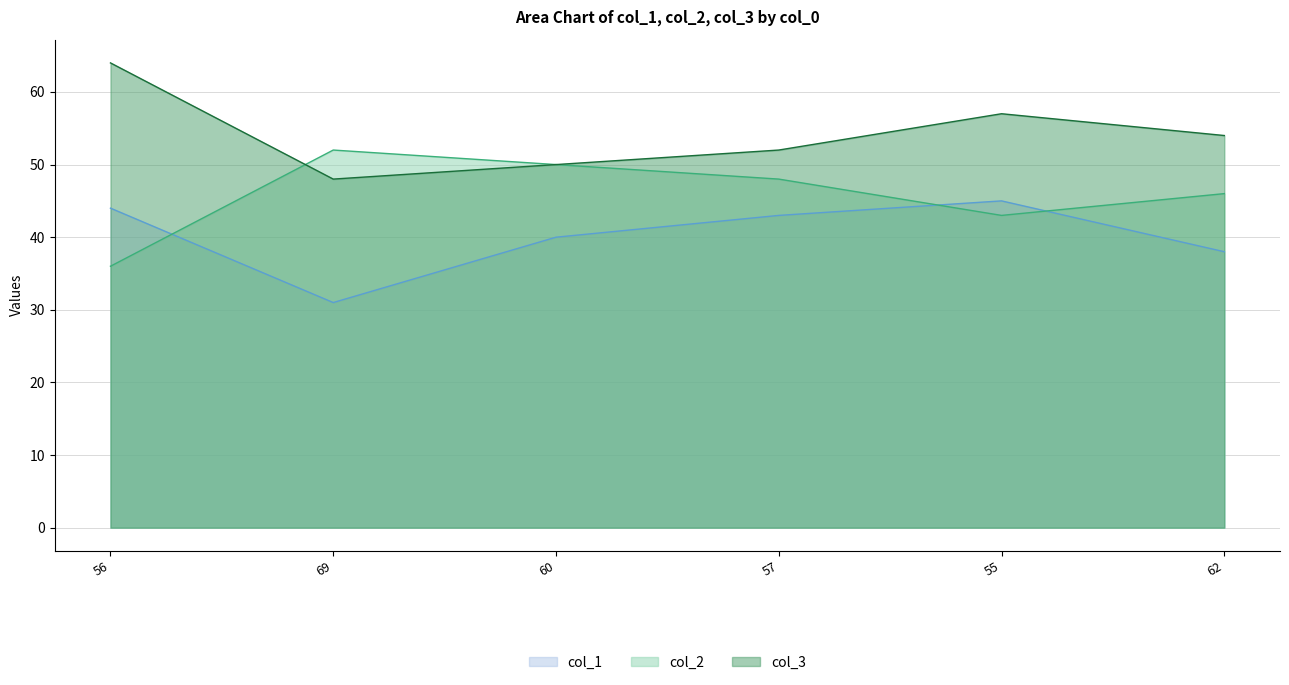

How many data points in col_2 are above 48?

2